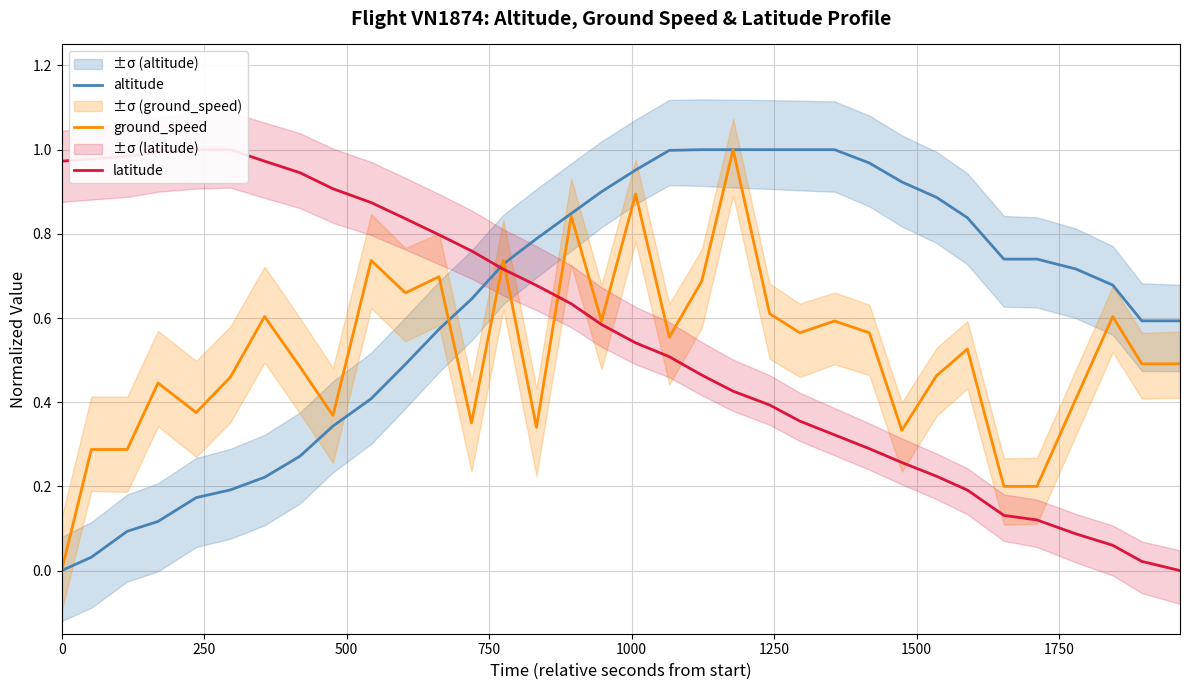

How many values in altitude are above zero?

33